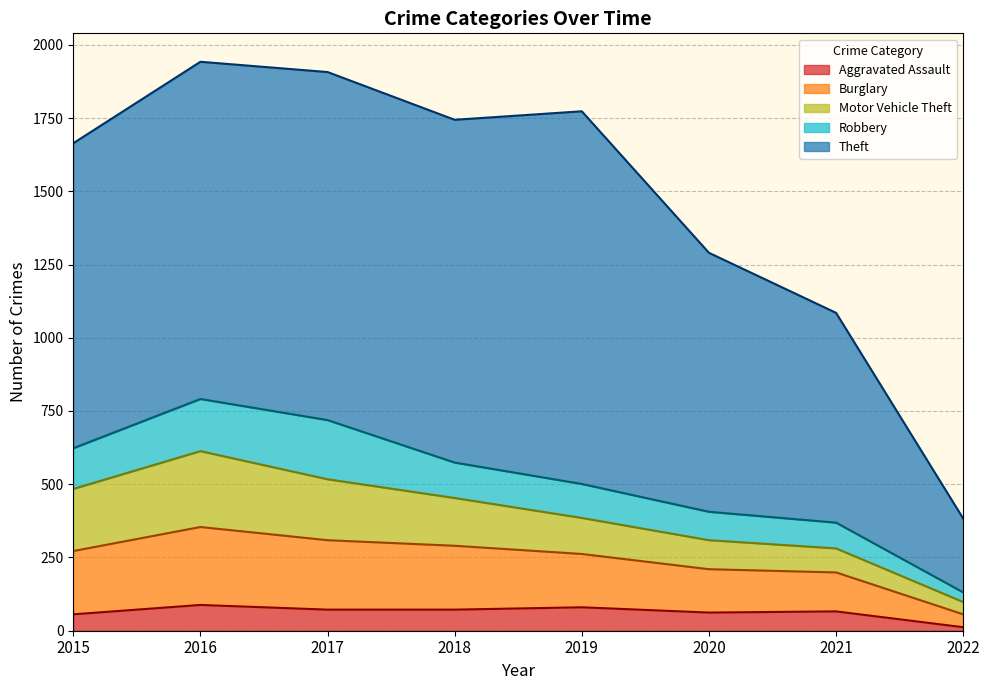

Reading right to left, list all the values displayed in this chart.

Aggravated Assault: 2022=12	2021=66	2020=62	2019=80	2018=72	2017=72	2016=88	2015=56
Burglary: 2022=44	2021=133	2020=148	2019=182	2018=218	2017=237	2016=266	2015=216
Motor Vehicle Theft: 2022=42	2021=82	2020=99	2019=123	2018=163	2017=208	2016=259	2015=212
Robbery: 2022=33	2021=88	2020=97	2019=116	2018=121	2017=202	2016=178	2015=139
Theft: 2022=252	2021=716	2020=884	2019=1272	2018=1170	2017=1188	2016=1151	2015=1041